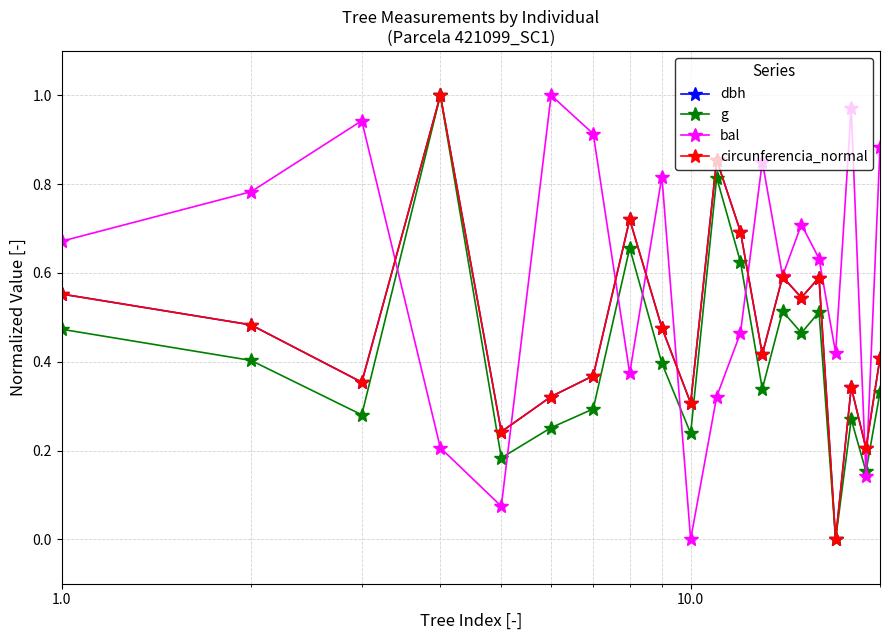

Which series has the largest total across all categories?

bal